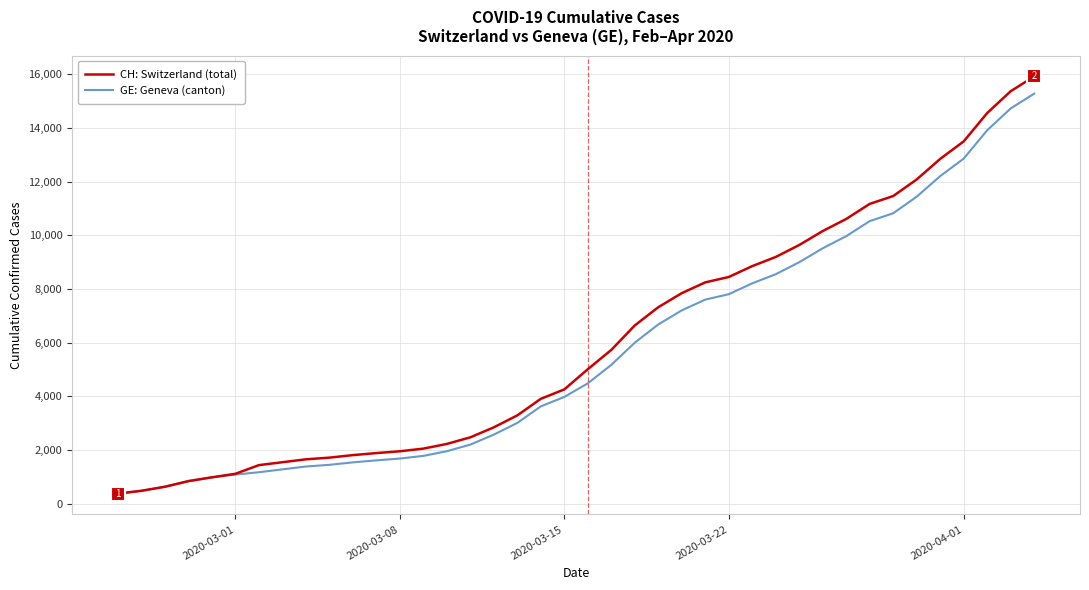

What is the highest value of the GE: Geneva (canton) series?

15284